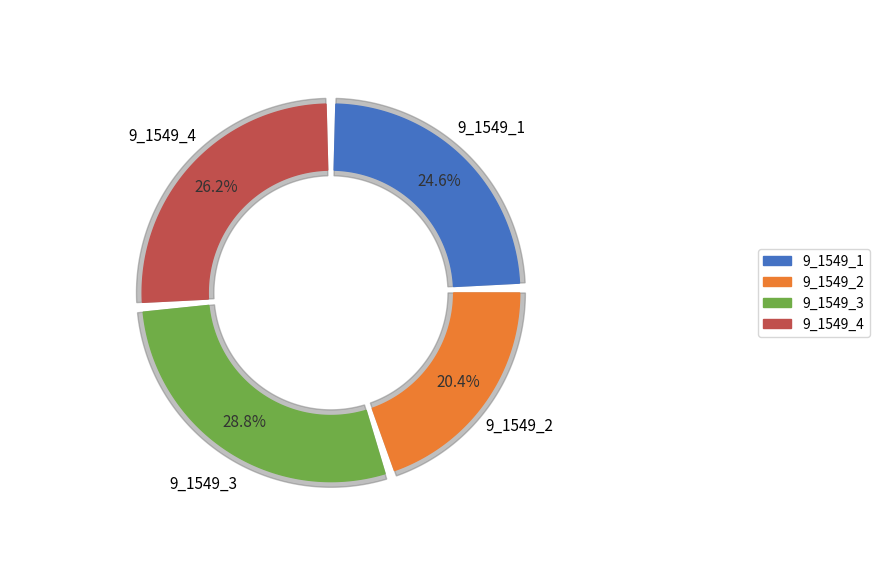

How many slices are in this pie chart?

4